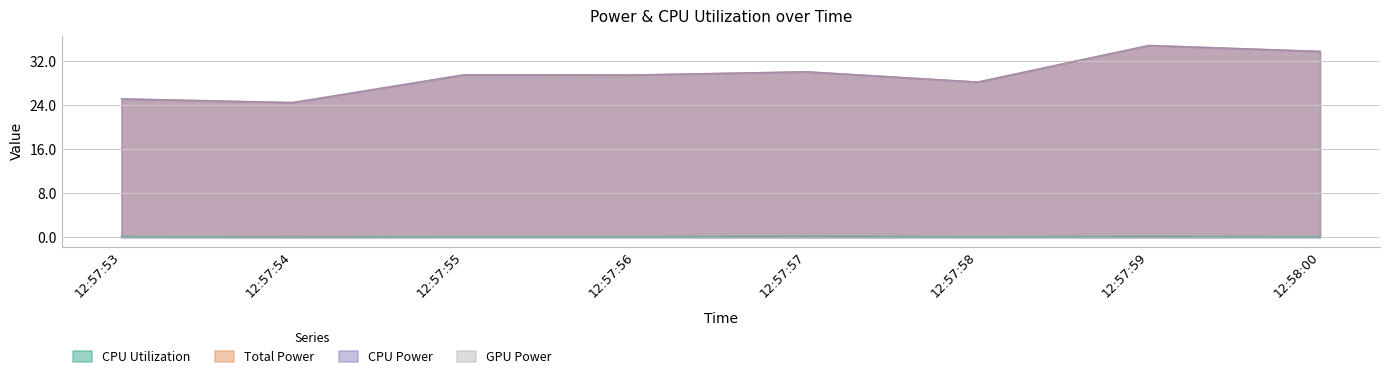

The CPU Power series shows 10.4 at 12:57:55. True or false?

False